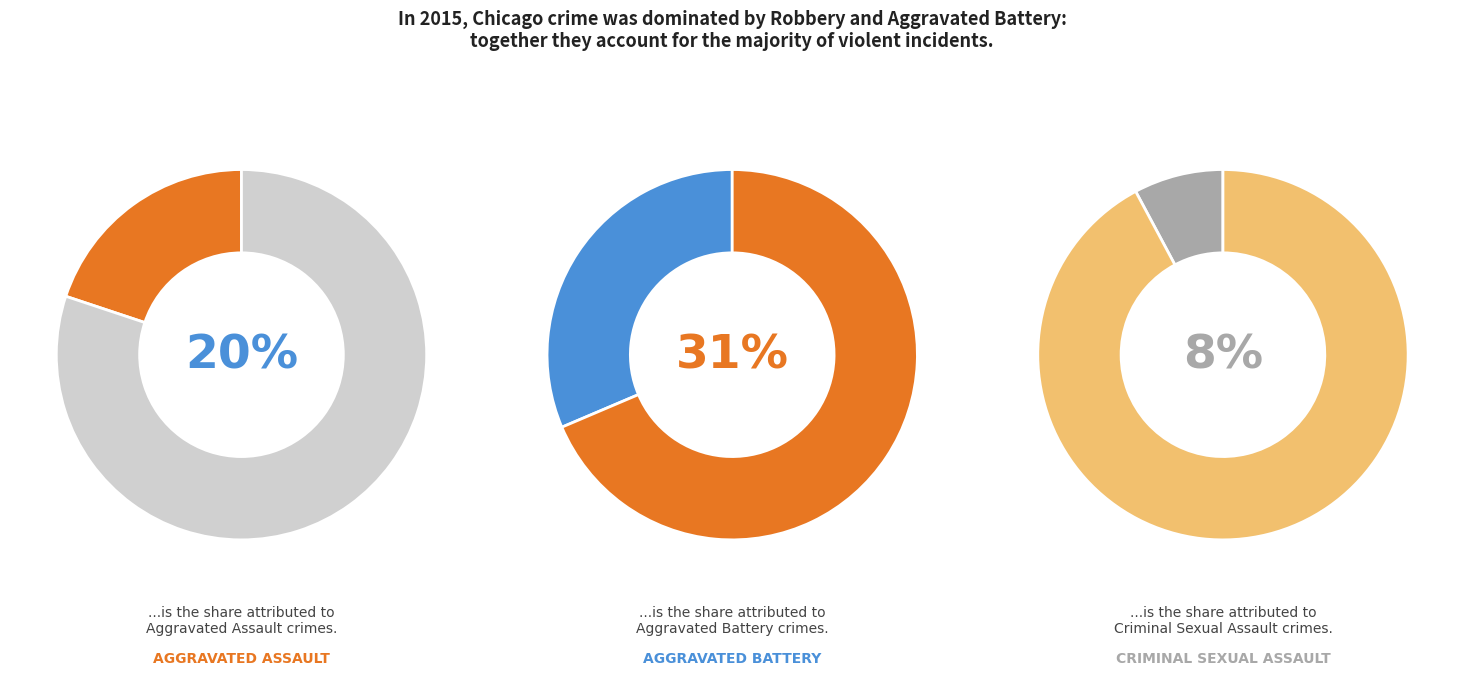

How much of the chart is everything except Robbery?

61.2%